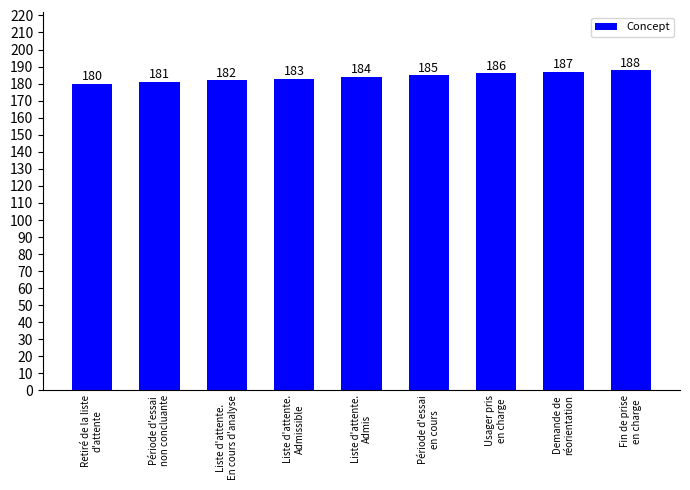

What is the value of the 9th bar from the left?

188